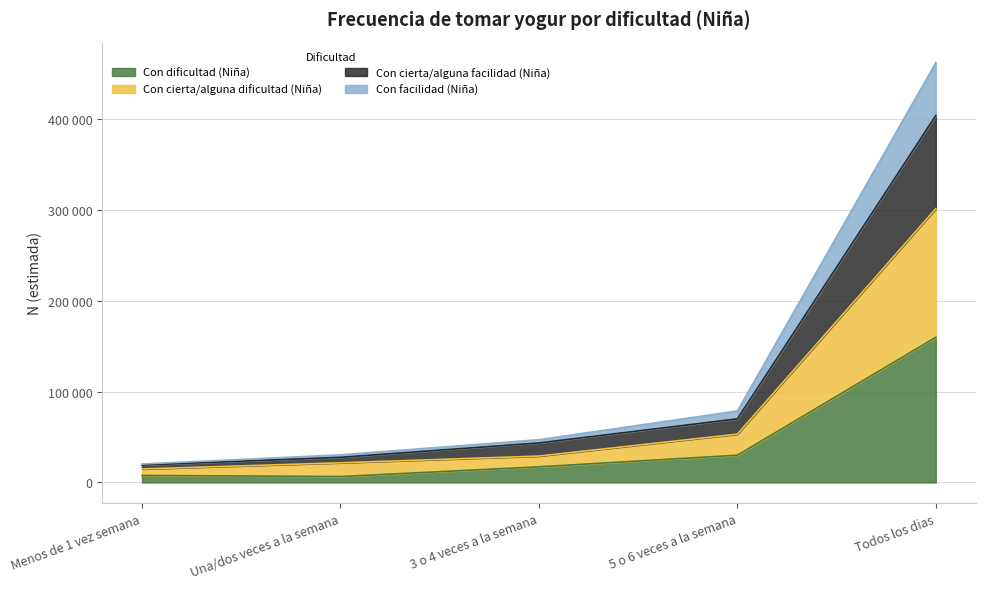

Reading left to right, list all the values displayed in this chart.

Con dificultad (Niña): 7774	6582	17256	30045	159870
Con cierta/alguna dificultad (Niña): 14874	21680	29100	53216	301464
Con cierta/alguna facilidad (Niña): 19219	27714	43509	70051	404002
Con facilidad (Niña): 20350	30447	47077	78745	462162